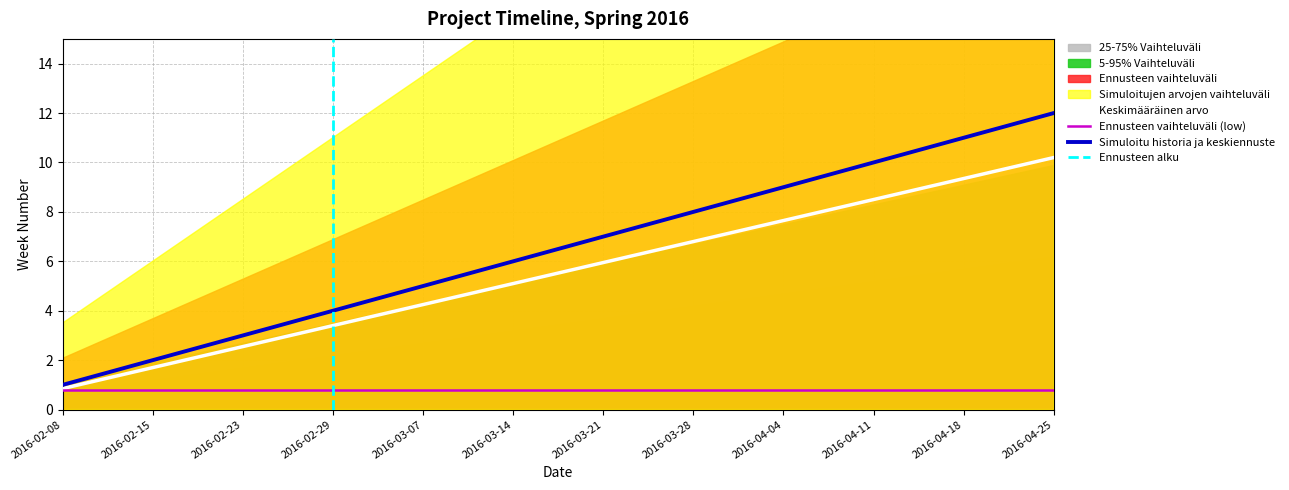

Which has a higher value, 2016-03-14 or 2016-02-29?

2016-03-14